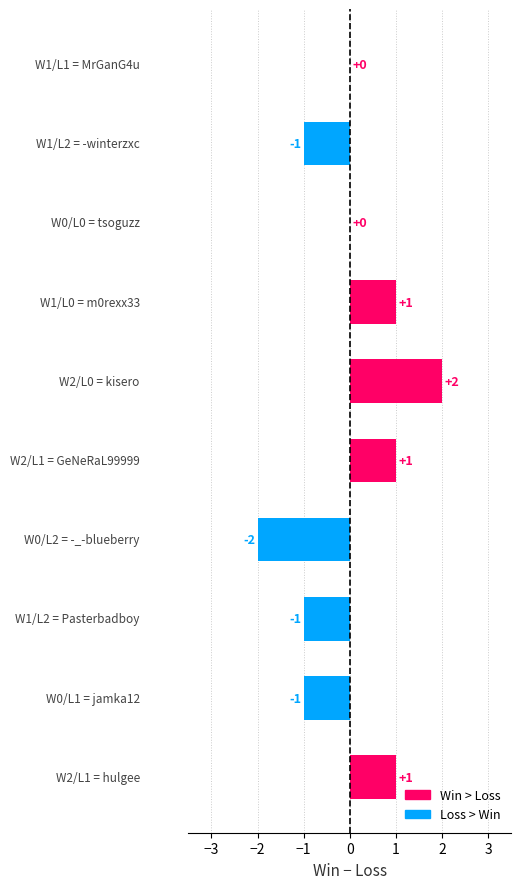

How many series are shown in this chart?

1